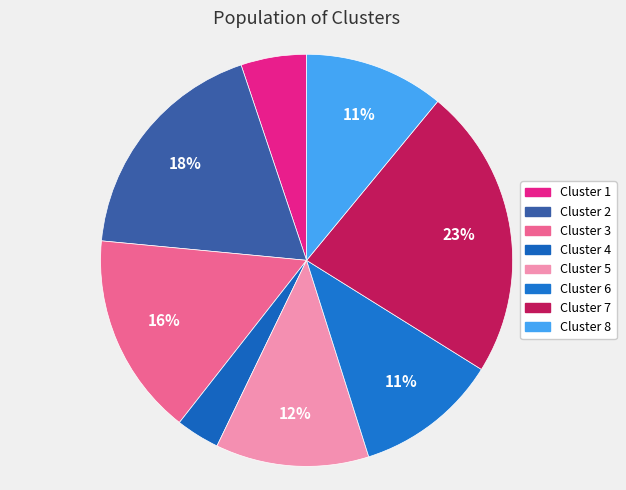

Which slice is the largest?

Cluster 7